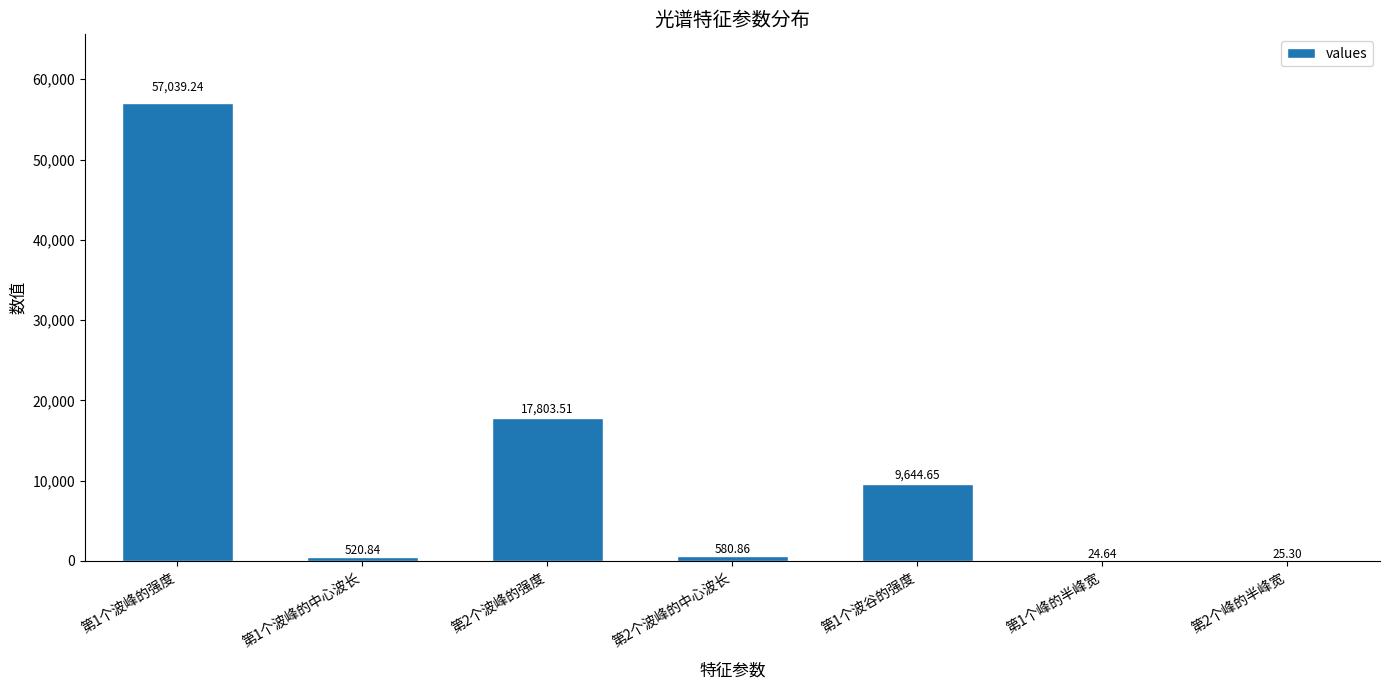

What is the sum of the values at 第2个峰的半峰宽 and 第2个波峰的中心波长?

606.2